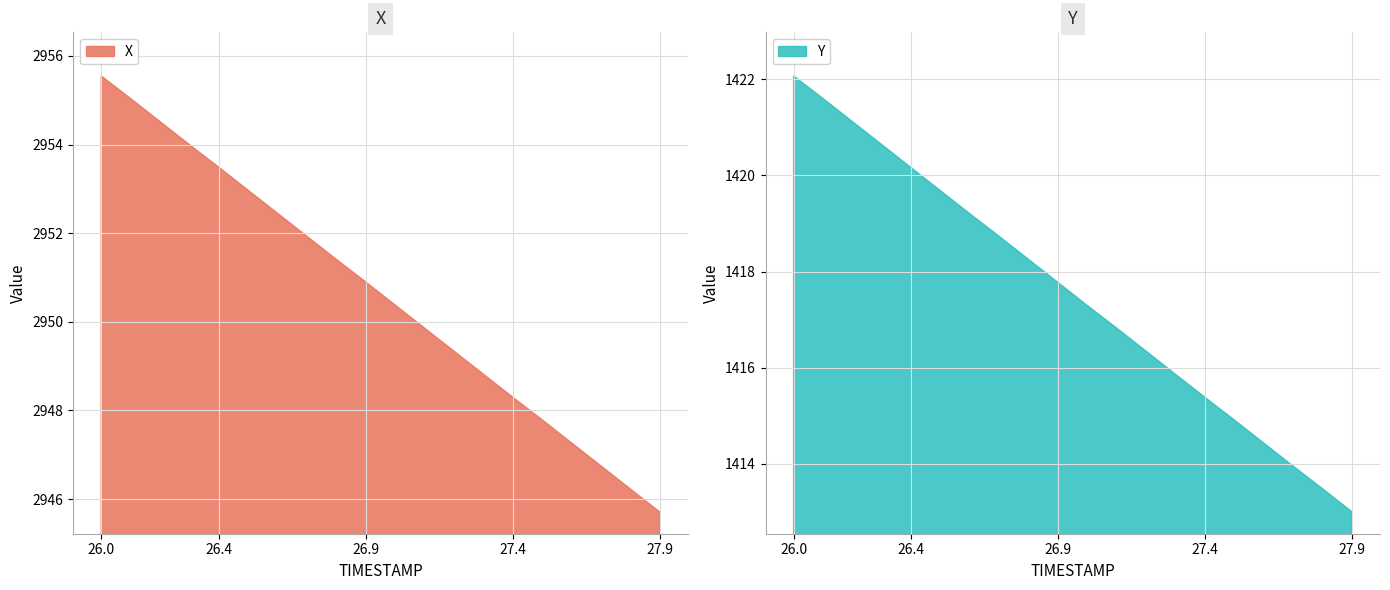

Which has a higher value, 27.8 or 27.2?

27.2